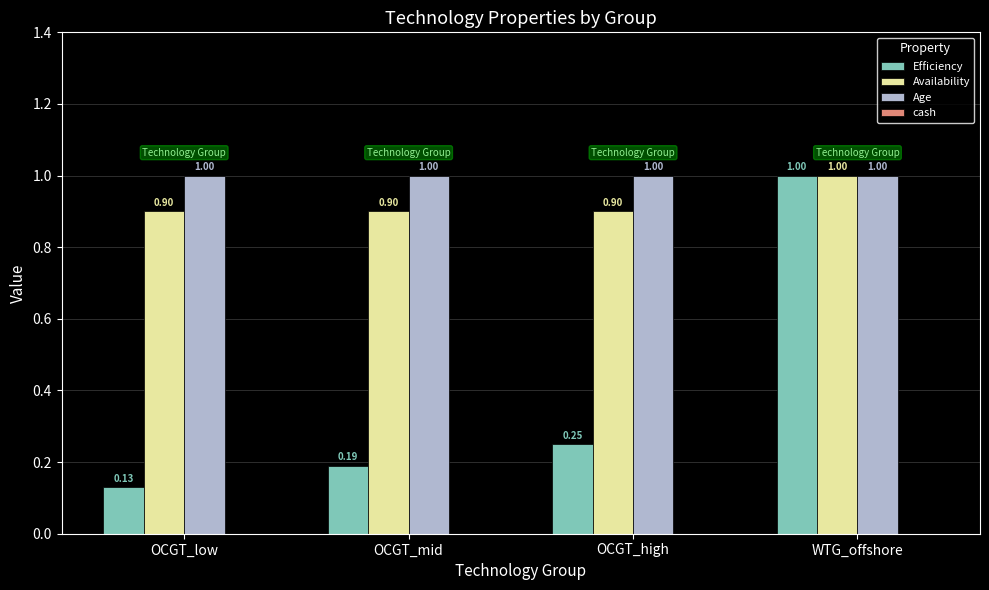

How many bars are there in total?

12